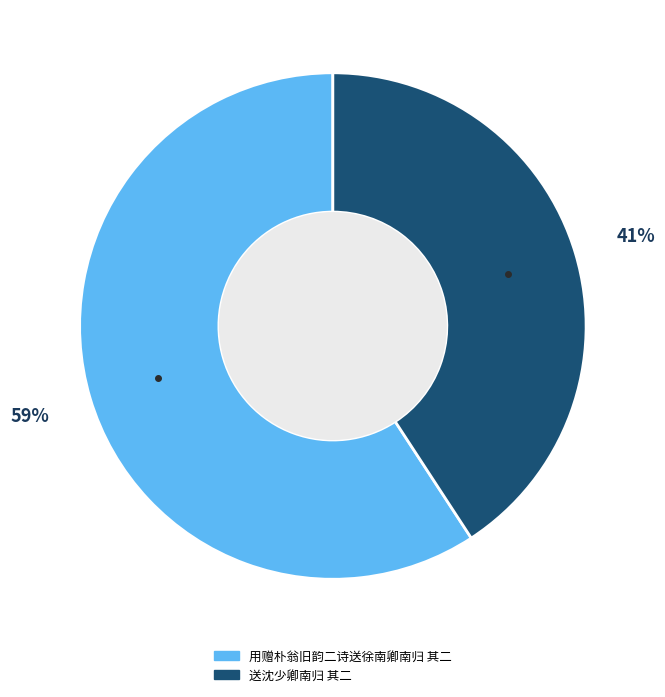

Between 用赠朴翁旧韵二诗送徐南卿南归 其二 and 送沈少卿南归 其二, which is larger?

用赠朴翁旧韵二诗送徐南卿南归 其二